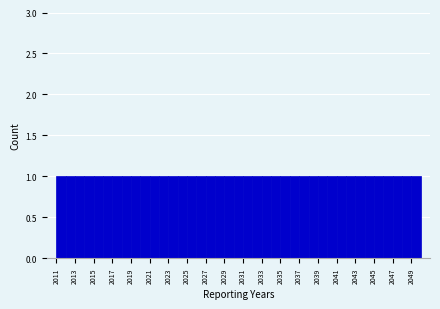

Reading left to right, transcribe this chart: for each bar, give the range it covers on the x-axis and its height. The values are not printed on the chart, so give them approximately, as read against the axis.

2011 to 2012: 1
2012 to 2013: 1
2013 to 2014: 1
2014 to 2015: 1
2015 to 2016: 1
2016 to 2017: 1
2017 to 2018: 1
2018 to 2019: 1
2019 to 2020: 1
2020 to 2021: 1
2021 to 2022: 1
2022 to 2023: 1
2023 to 2024: 1
2024 to 2025: 1
2025 to 2026: 1
2026 to 2027: 1
2027 to 2028: 1
2028 to 2029: 1
2029 to 2030: 1
2030 to 2031: 1
2031 to 2032: 1
2032 to 2033: 1
2033 to 2034: 1
2034 to 2035: 1
2035 to 2036: 1
2036 to 2037: 1
2037 to 2038: 1
2038 to 2039: 1
2039 to 2040: 1
2040 to 2041: 1
2041 to 2042: 1
2042 to 2043: 1
2043 to 2044: 1
2044 to 2045: 1
2045 to 2046: 1
2046 to 2047: 1
2047 to 2048: 1
2048 to 2049: 1
2049 to 2050: 1